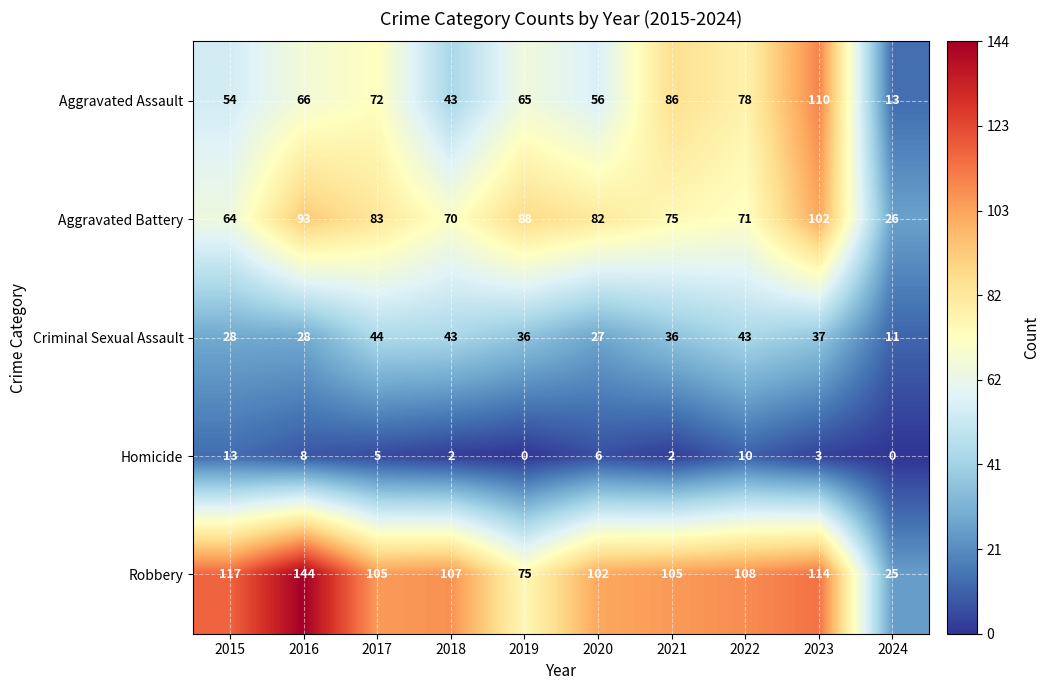

Which series has the largest total across all categories?

Robbery